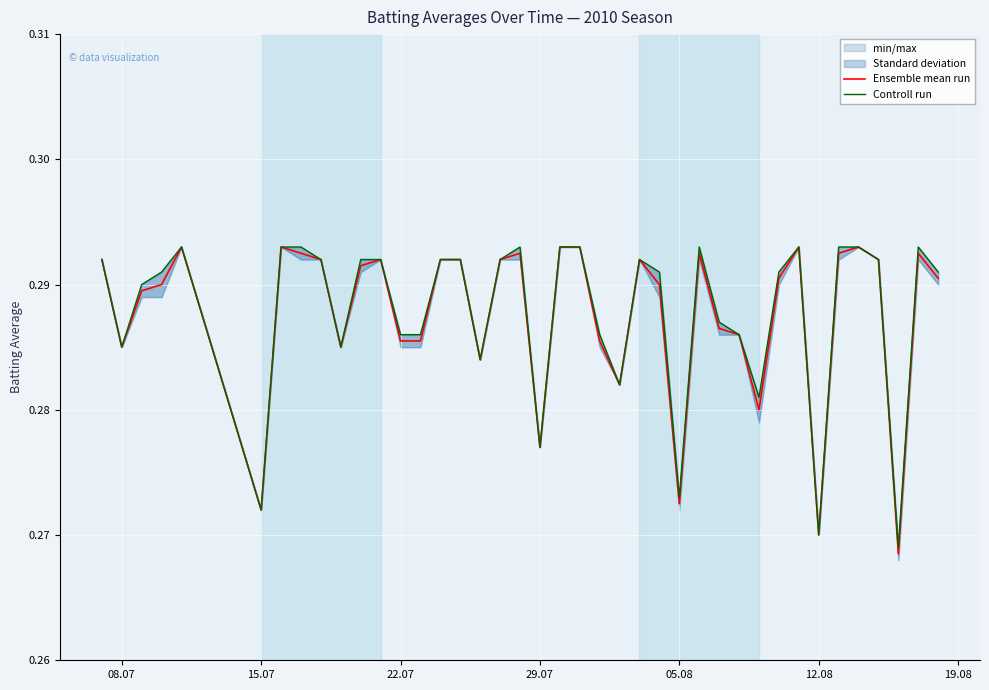

True or false: Ensemble mean run has a value of 0.4 at 12.08.

False